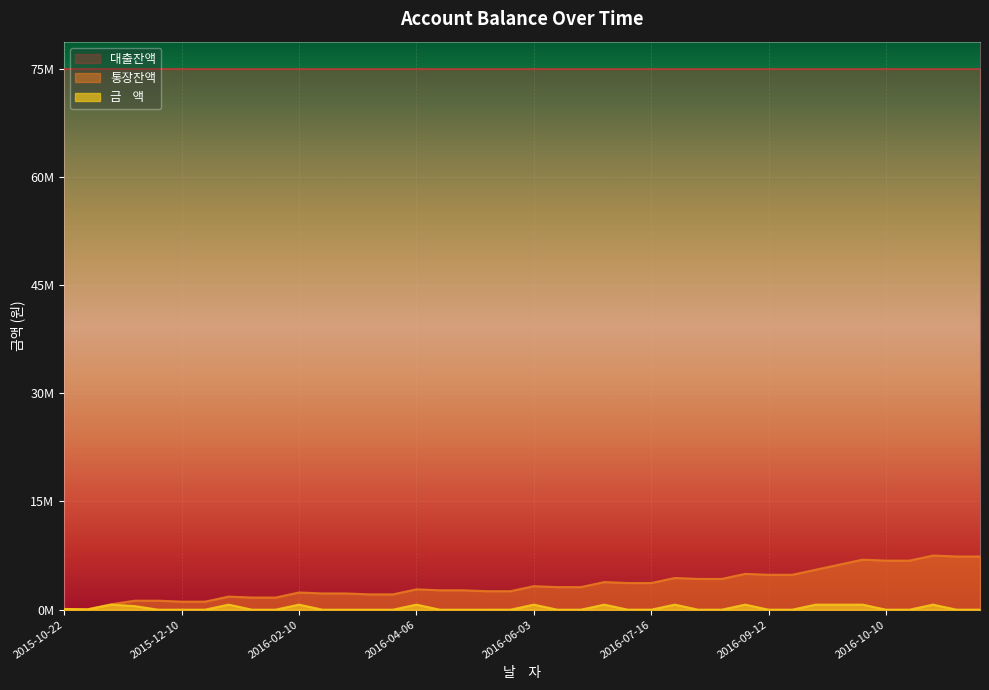

Is it true that 통장잔액 equals 6.8 at 2016-10-10?

True